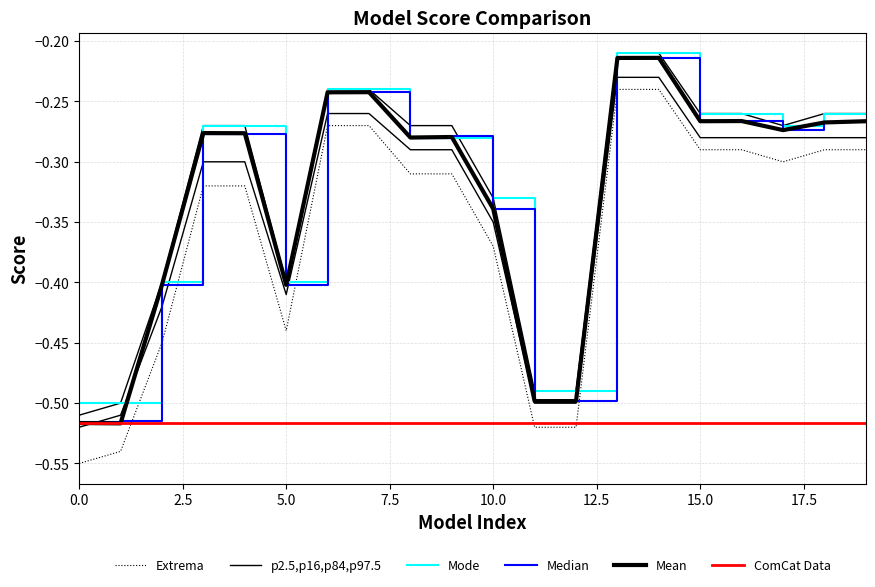

What position from the left is 10?

11